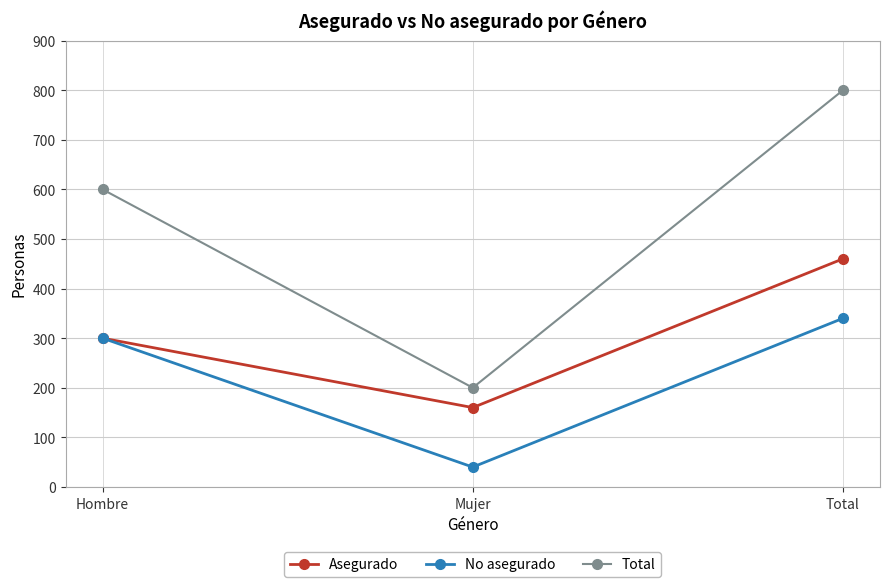

How many series are shown in this chart?

3